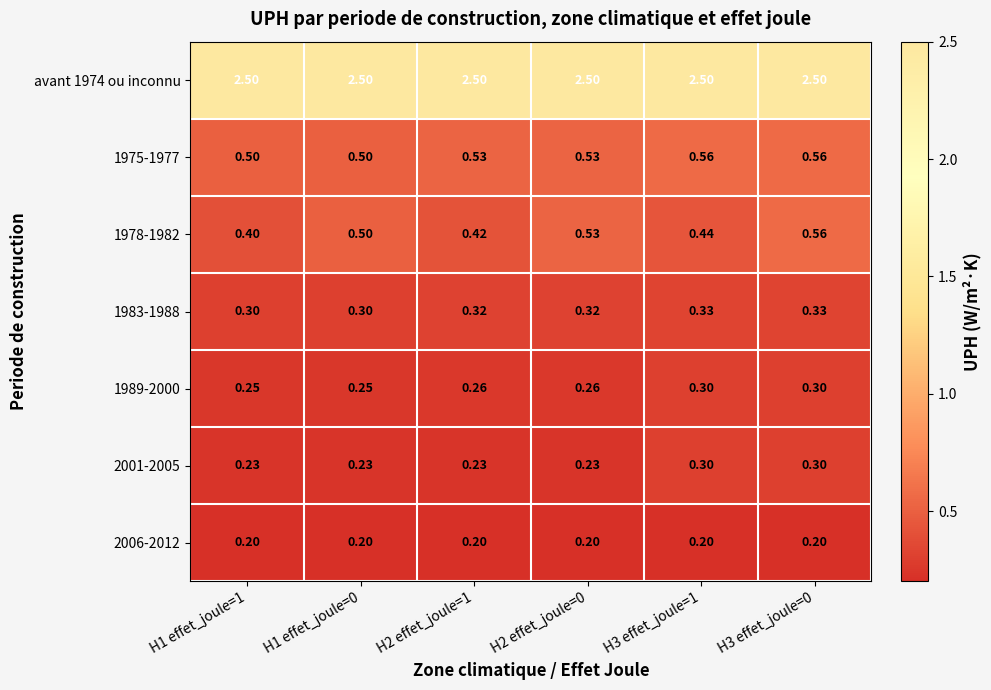

Is the value of 2001-2005 at H3 effet_joule=1 greater than the value of 1975-1977 at H3 effet_joule=1?

No